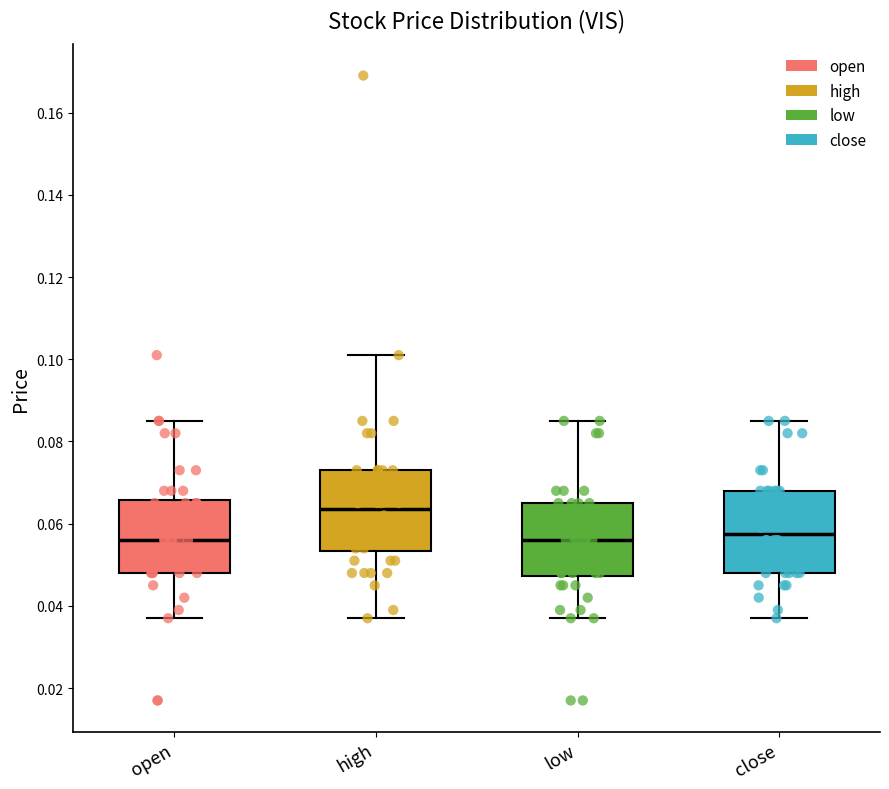

Reading left to right, read every box against the y-axis: the position of its median line, the range the box covers, and the ends of its whiskers. The values are not printed on the chart, so give them approximately, as read against the axis.

open: median 0.056, box 0.048 to 0.066, whiskers 0.038 to 0.086
high: median 0.064, box 0.054 to 0.074, whiskers 0.038 to 0.102
low: median 0.056, box 0.048 to 0.066, whiskers 0.038 to 0.086
close: median 0.058, box 0.048 to 0.068, whiskers 0.038 to 0.086